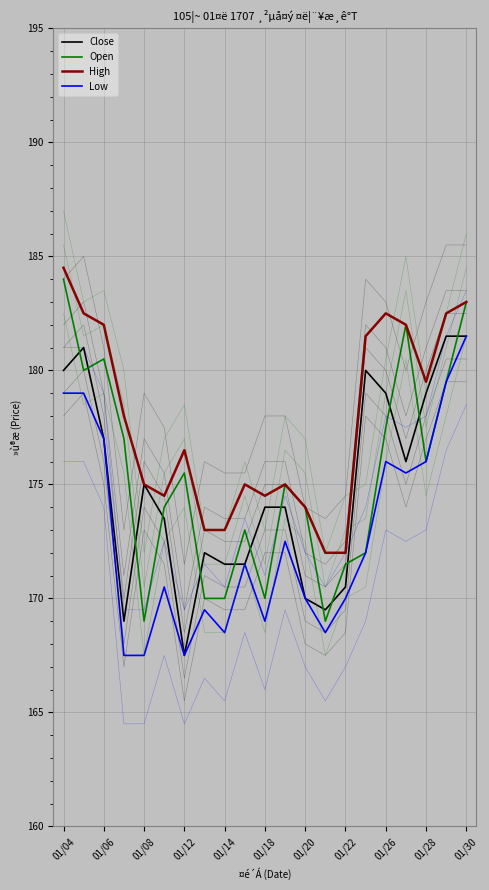

The value of Open at 01/22 is 107.9. True or false?

False